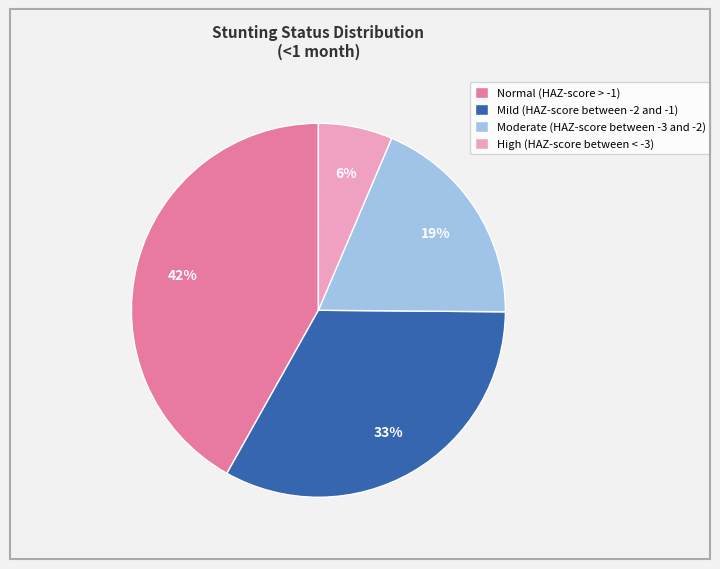

Count the number of slices in the pie.

4